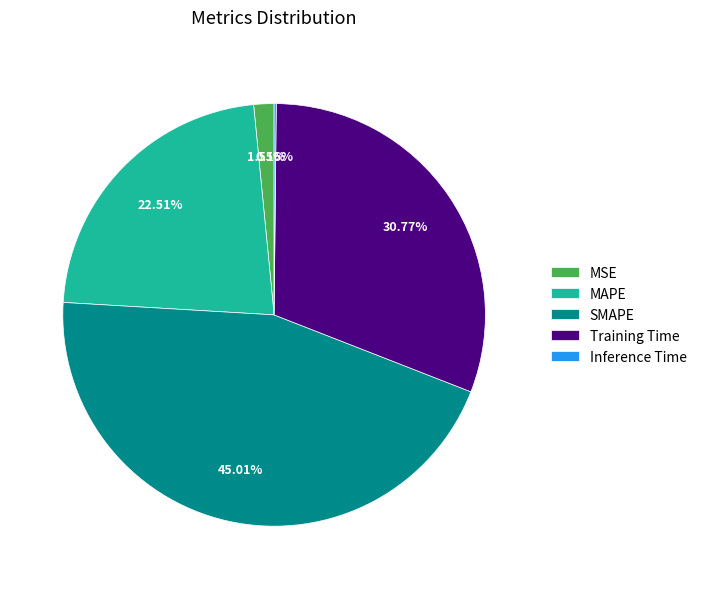

To the nearest percent, what is the average slice percentage?

20%